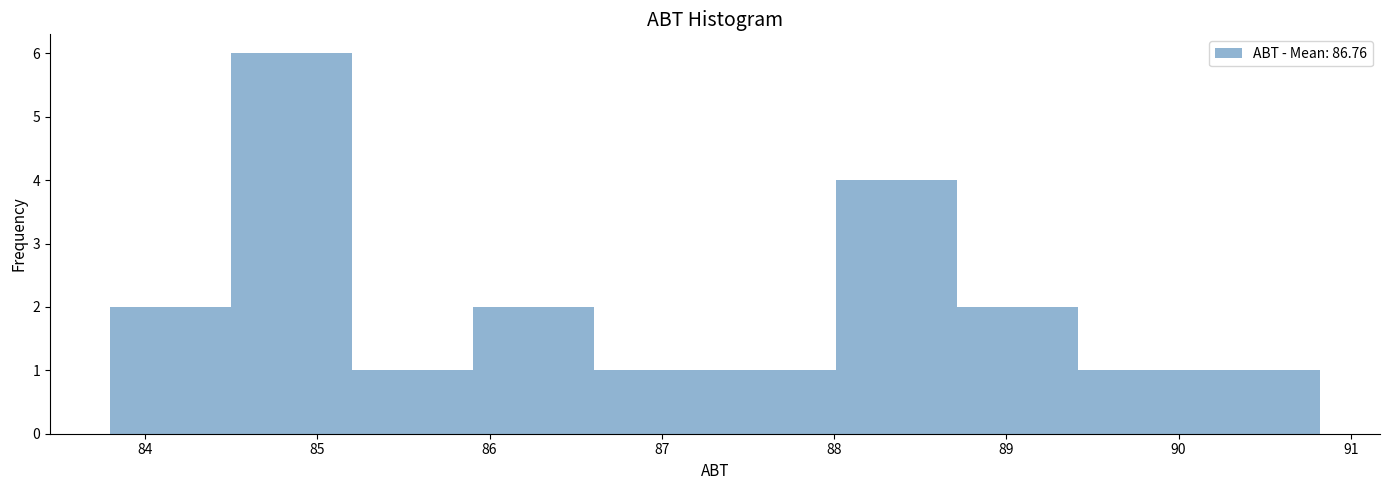

How tall is the bar that spans 88.0 to 88.7 on the x-axis? Neither the bar edges nor the heights are printed on the chart, so give them approximately, as read against the axes.

4